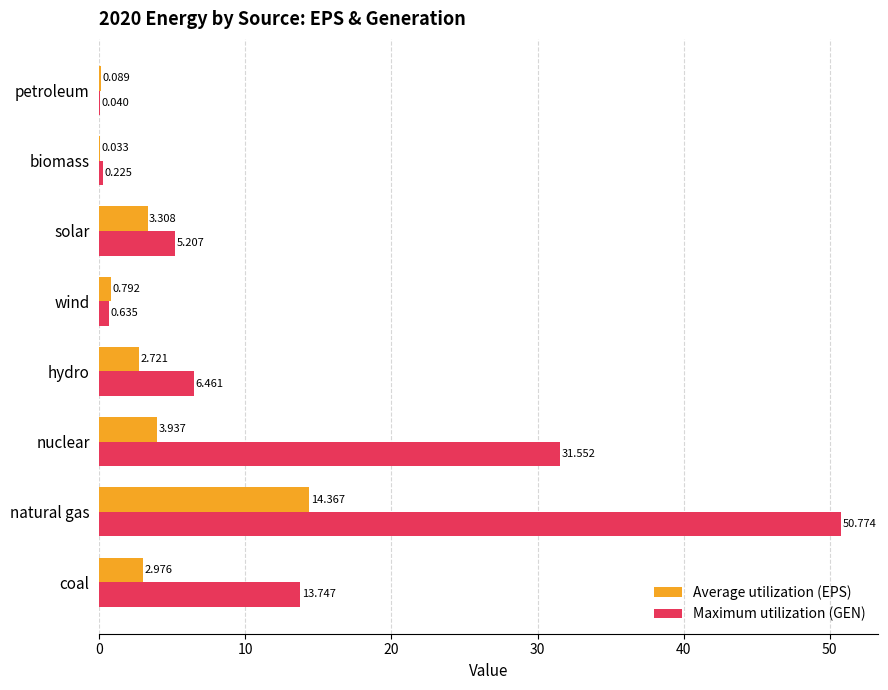

Which series has the largest total across all categories?

Maximum utilization (GEN)